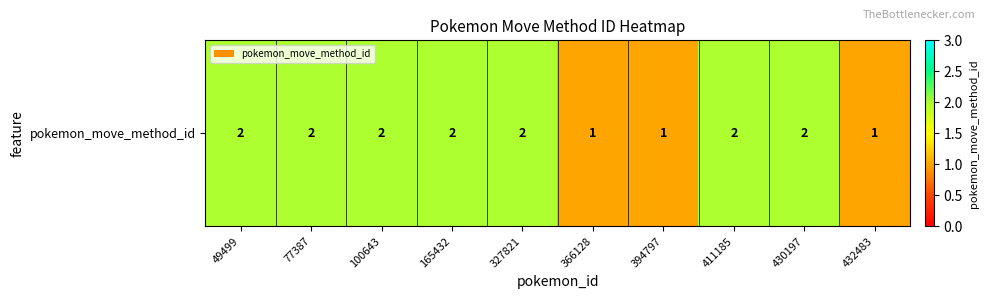

Count the values in the range 1 to 2.

10